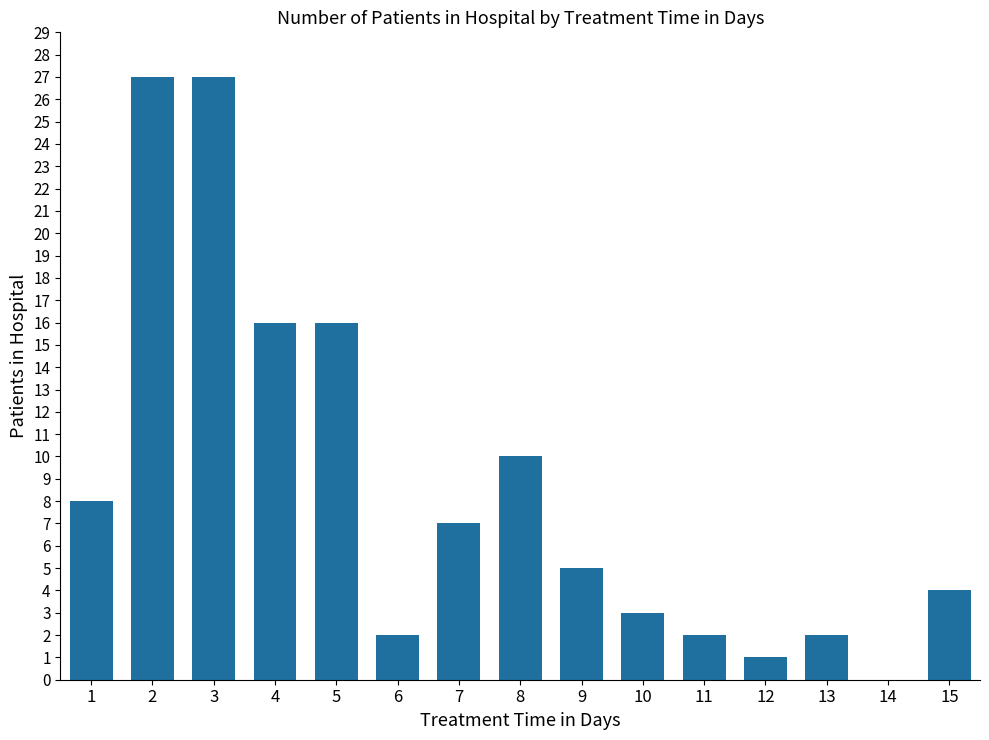

What is the greatest value displayed?

27